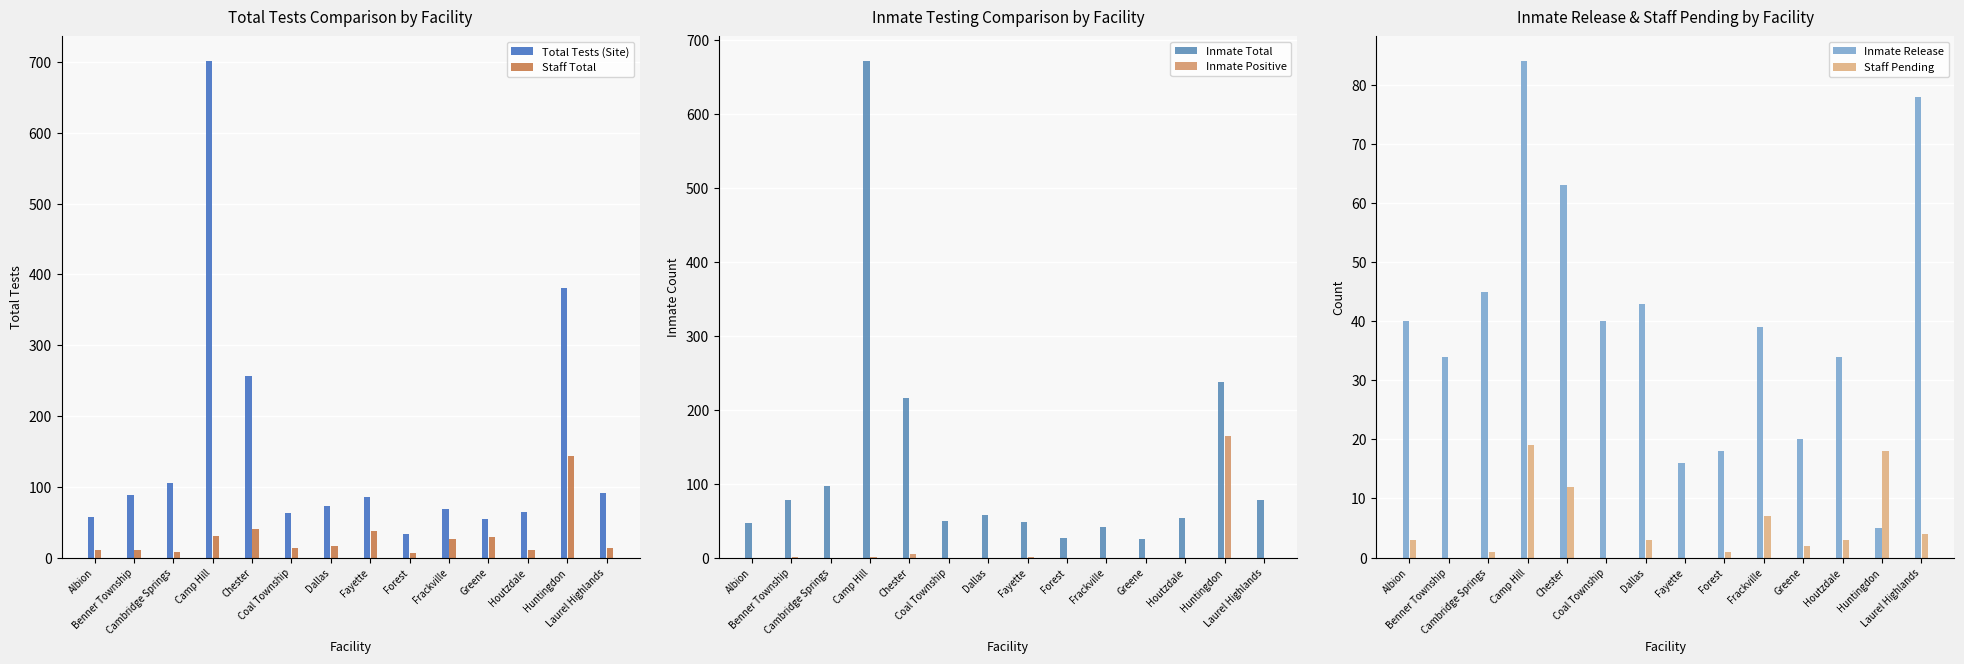

What is the total value across all series at Forest?

85